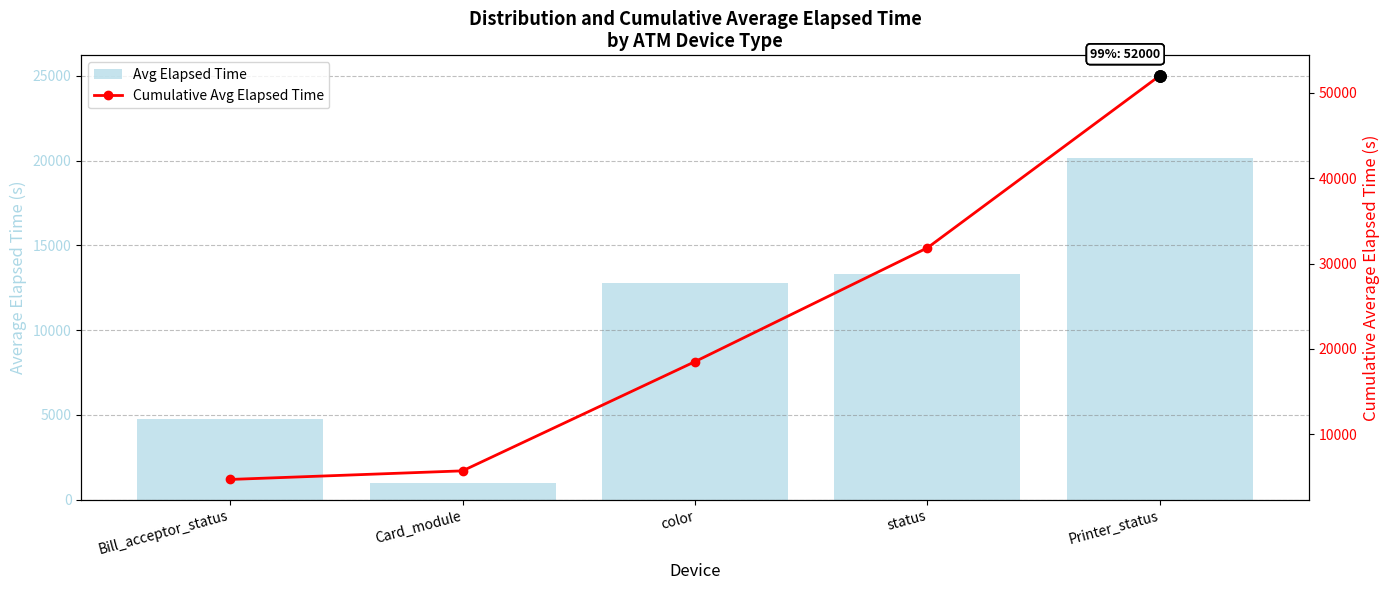

Reading left to right, what are all the values shown in this chart?

Avg Elapsed Time: 4729.0	1006.2	12783.2	13323.3	20159.0
Cumulative Avg Elapsed Time: 4729.0	5735.2	18518.3	31841.6	52000.6